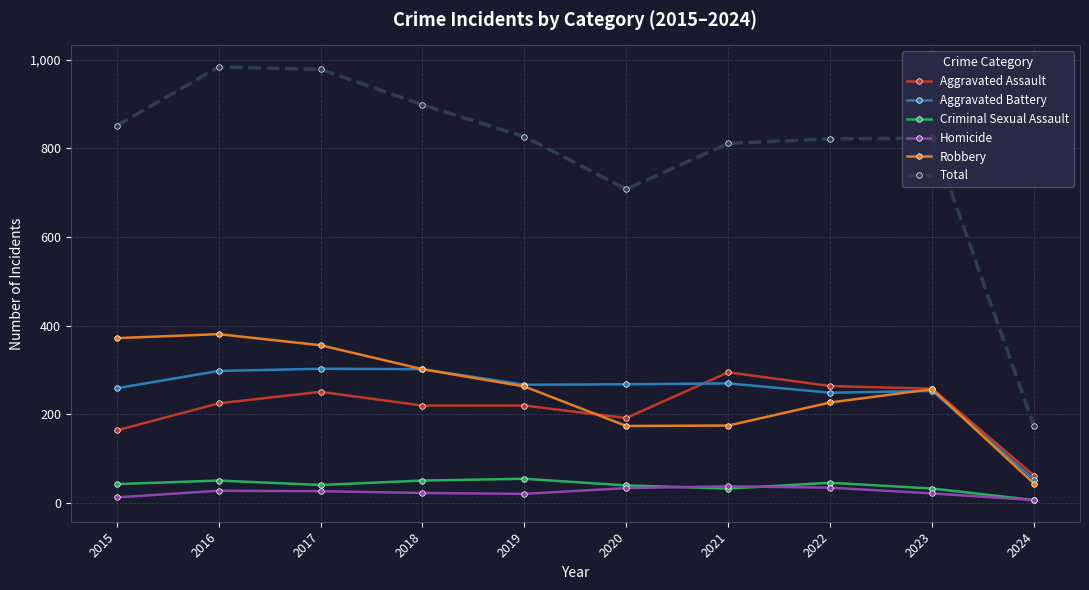

What are all the series names shown in the legend?

Aggravated Assault, Aggravated Battery, Criminal Sexual Assault, Homicide, Robbery, Total